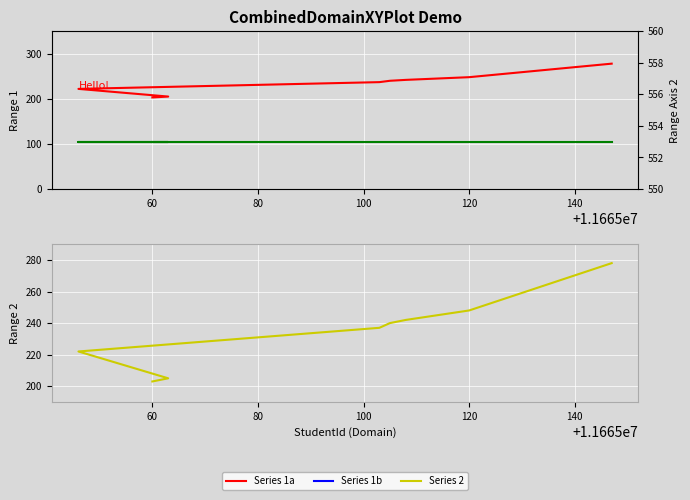

Is it true that Roll equals 237 at 100?

True